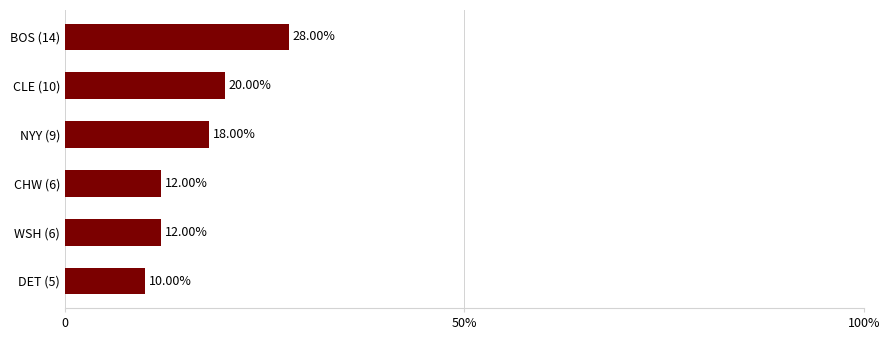

True or false: the data shows 7.0 at 3.

False